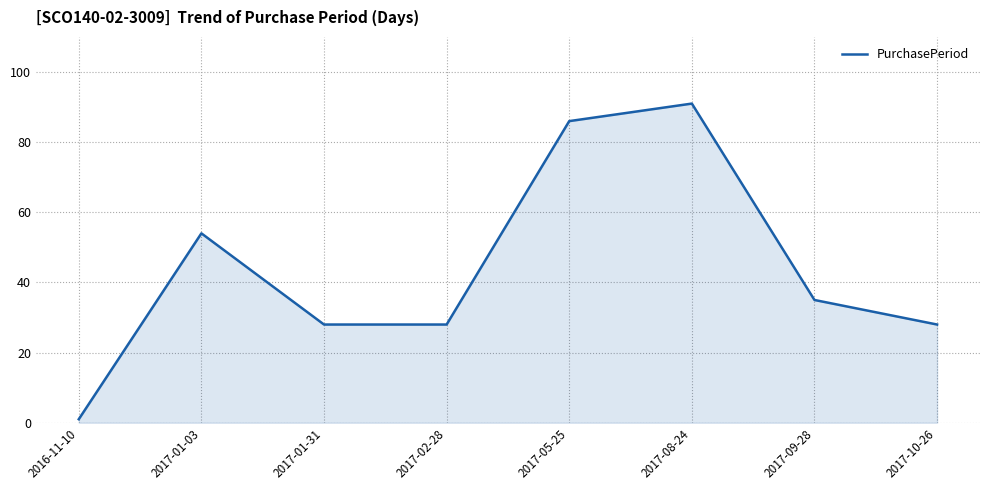

What is the minimum value shown in the chart?

1